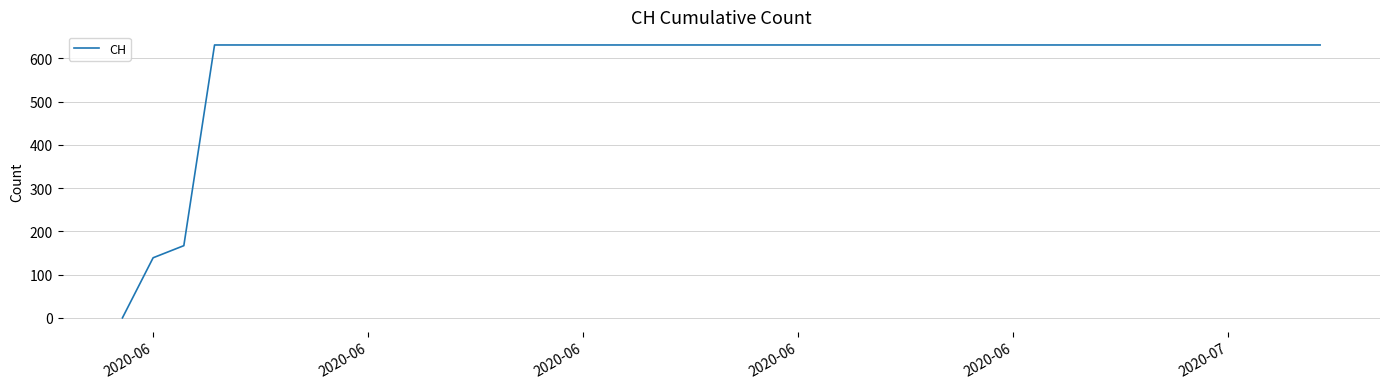

What is the maximum value shown in the chart?

631